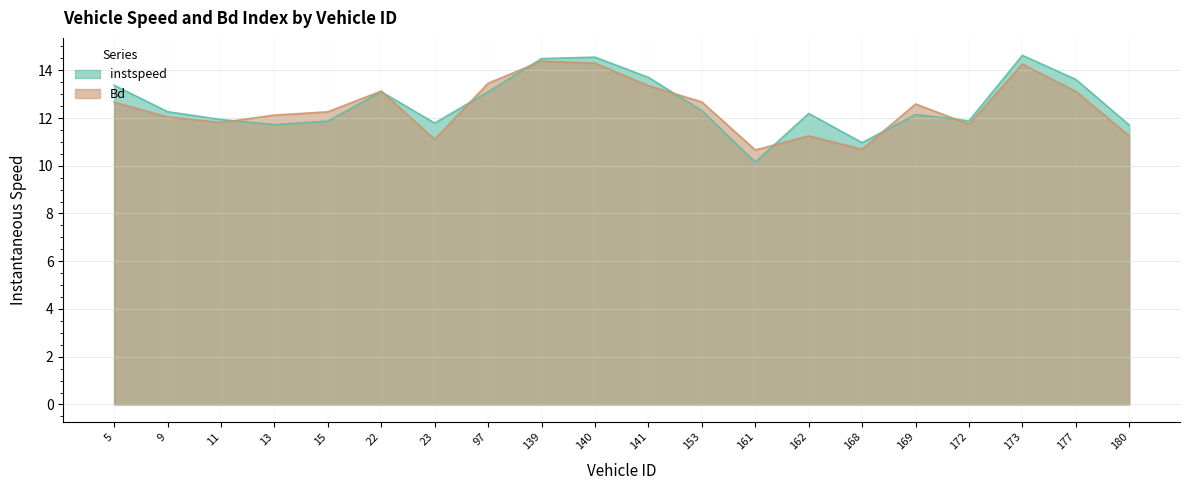

Reading left to right, extract all data points from this chart.

instspeed: 13.4	12.3	11.9	11.7	11.9	13.1	11.8	13.1	14.5	14.6	13.7	12.3	10.2	12.2	11.0	12.1	11.9	14.6	13.6	11.7
Bd: 12.7	12.0	11.8	12.1	12.3	13.1	11.1	13.5	14.4	14.3	13.4	12.7	10.7	11.3	10.7	12.6	11.7	14.3	13.1	11.3